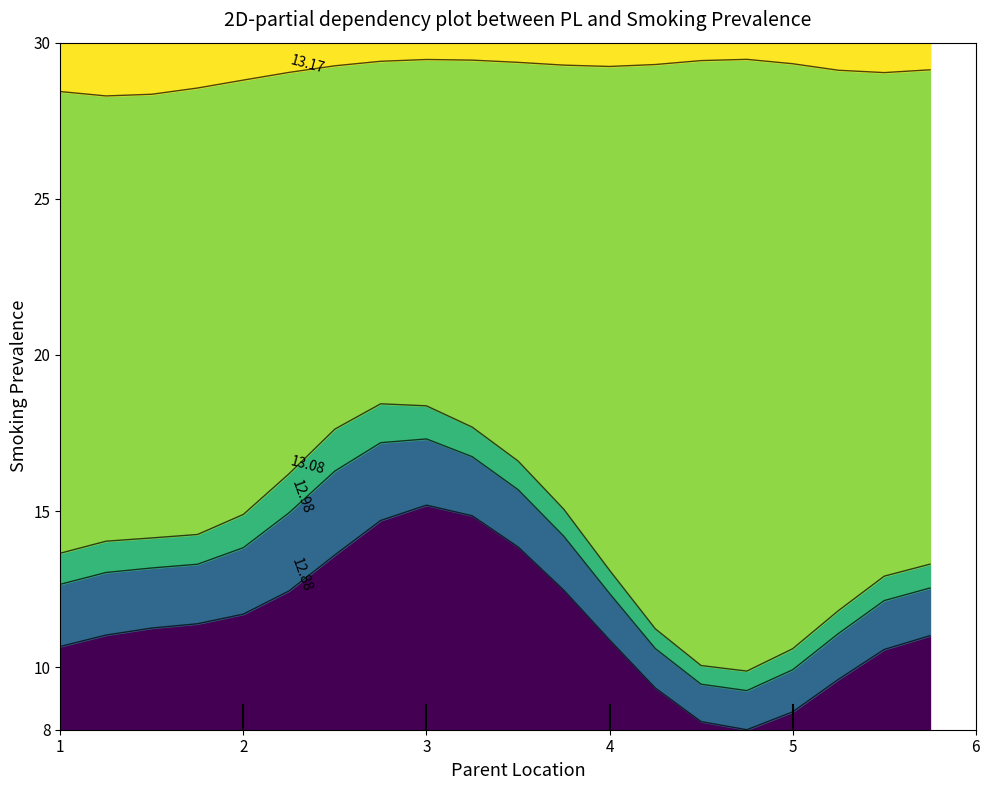

What is the smallest value displayed?

8.0